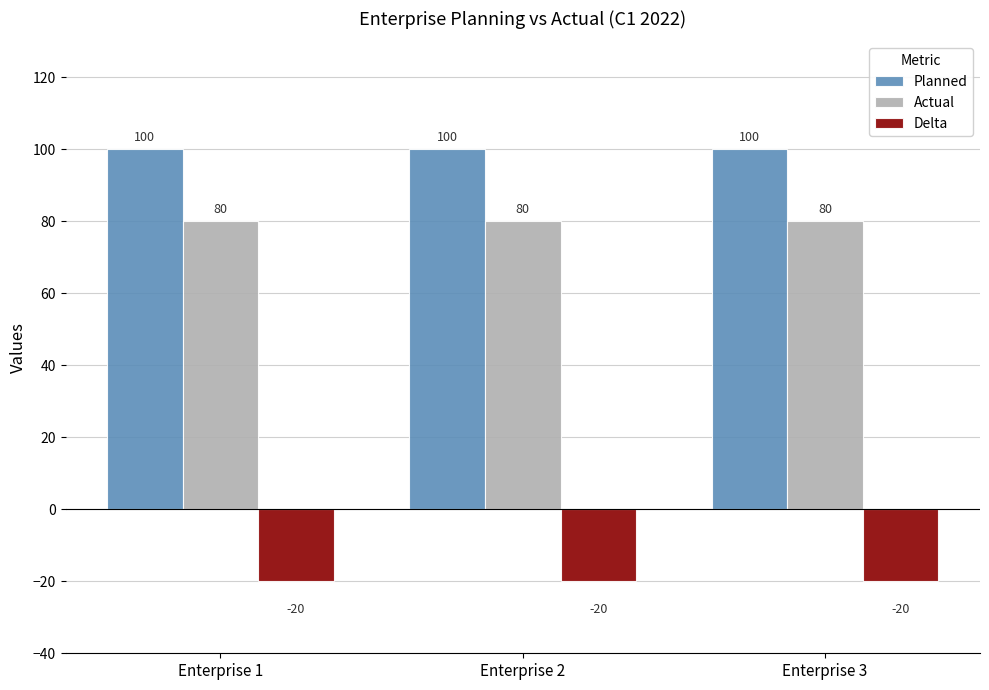

What is the average value of the Actual series?

80